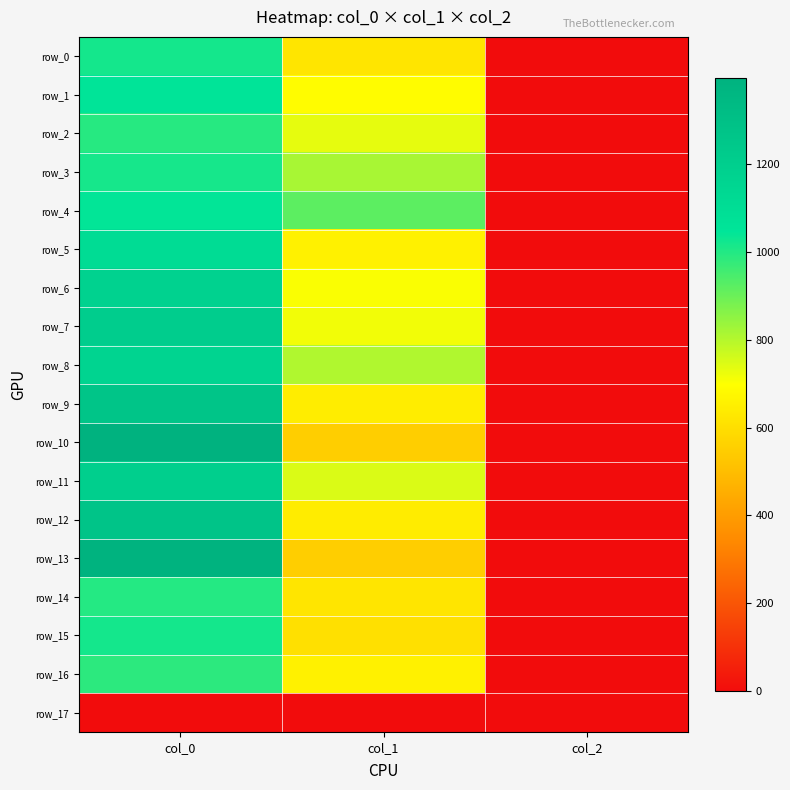

How many data points in row_1 are above 691?

2